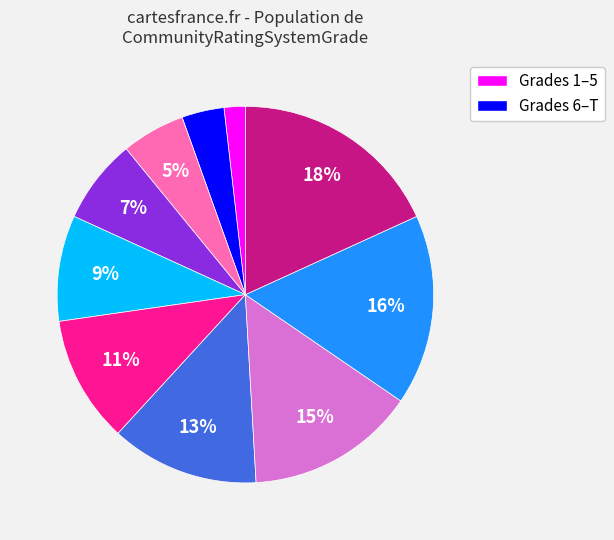

To the nearest percent, what is the difference between the largest and smallest slice percentages?

16%